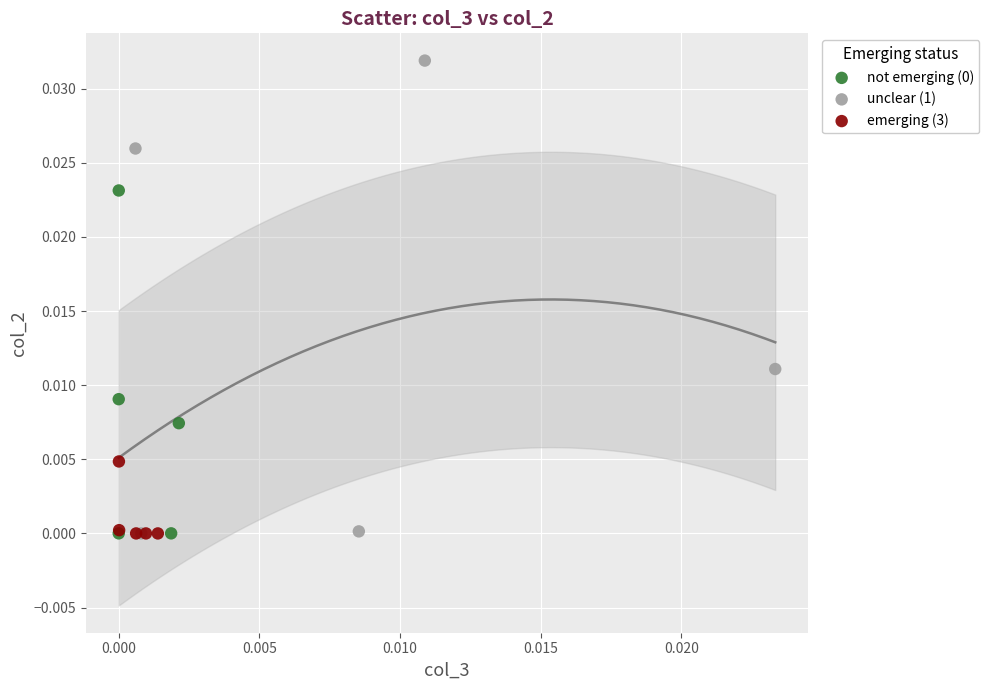

Which series has the largest Y range (max minus min)?

unclear (1)